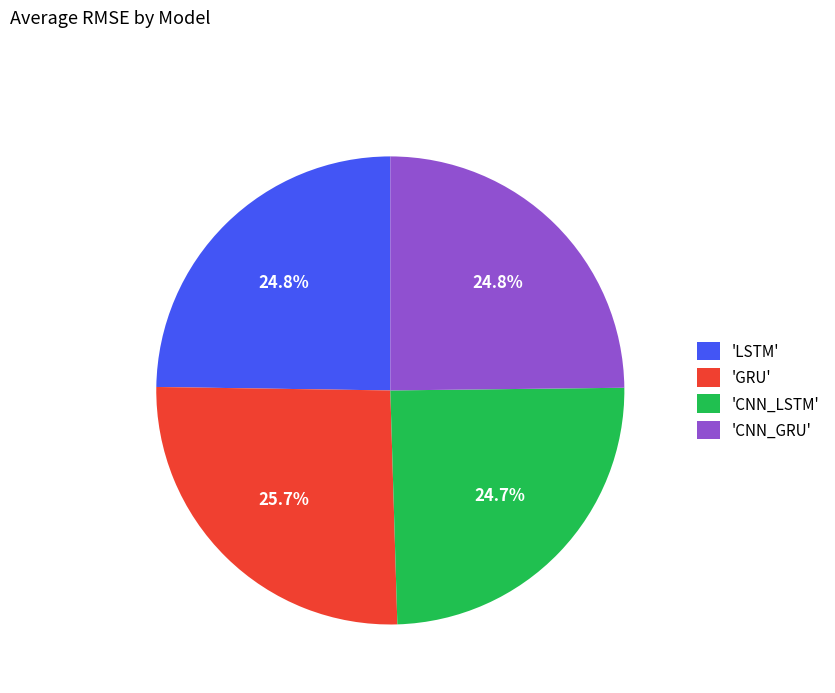

Is 'GRU' the majority of the pie?

No